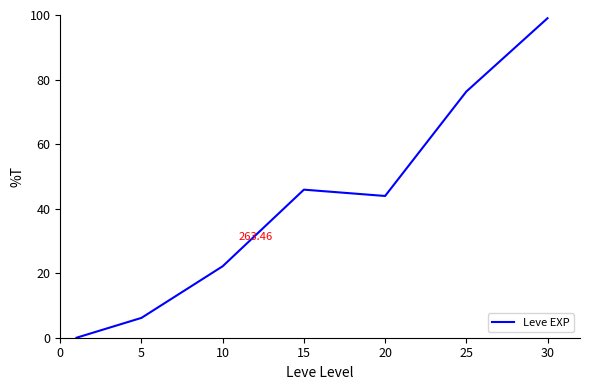

True or false: the data has more than 2 interior local peaks.

False